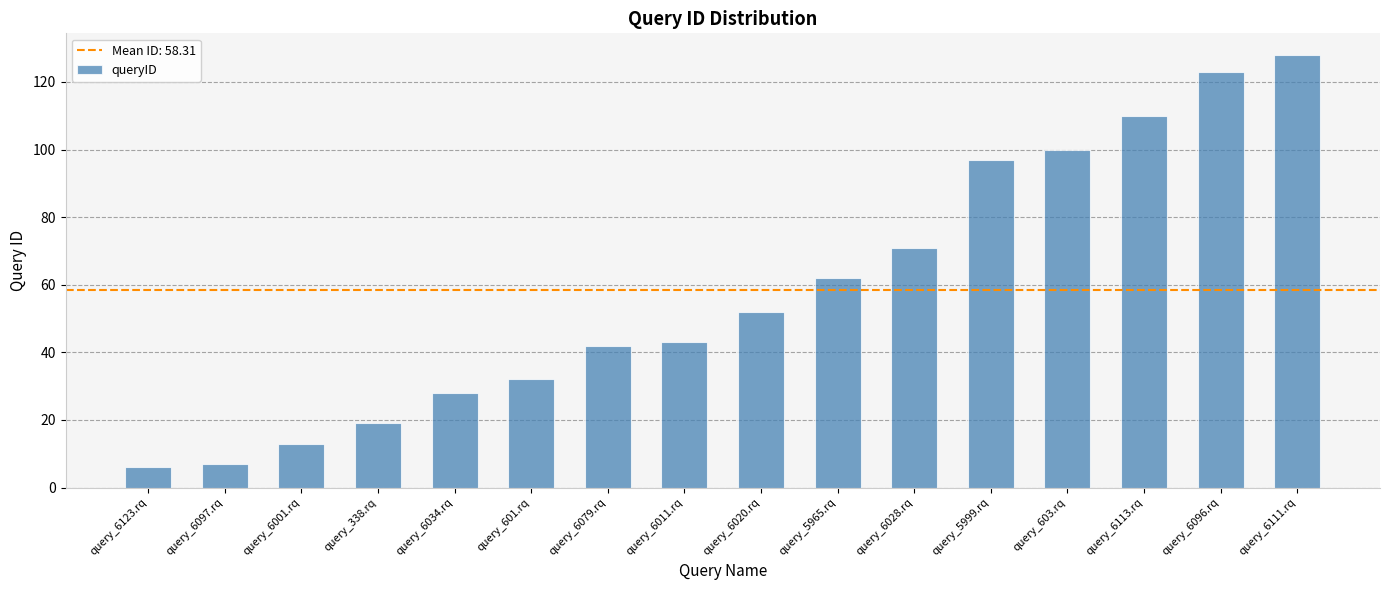

What is the greatest value displayed?

128